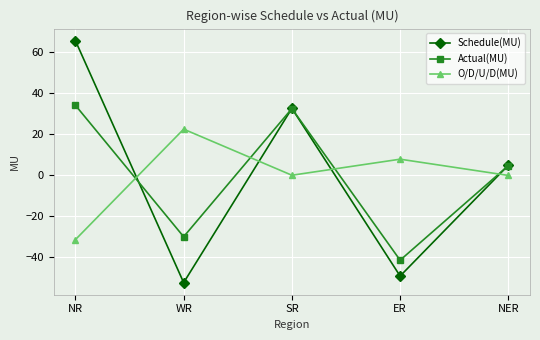

True or false: O/D/U/D(MU) has a value of 22.3 at WR.

True